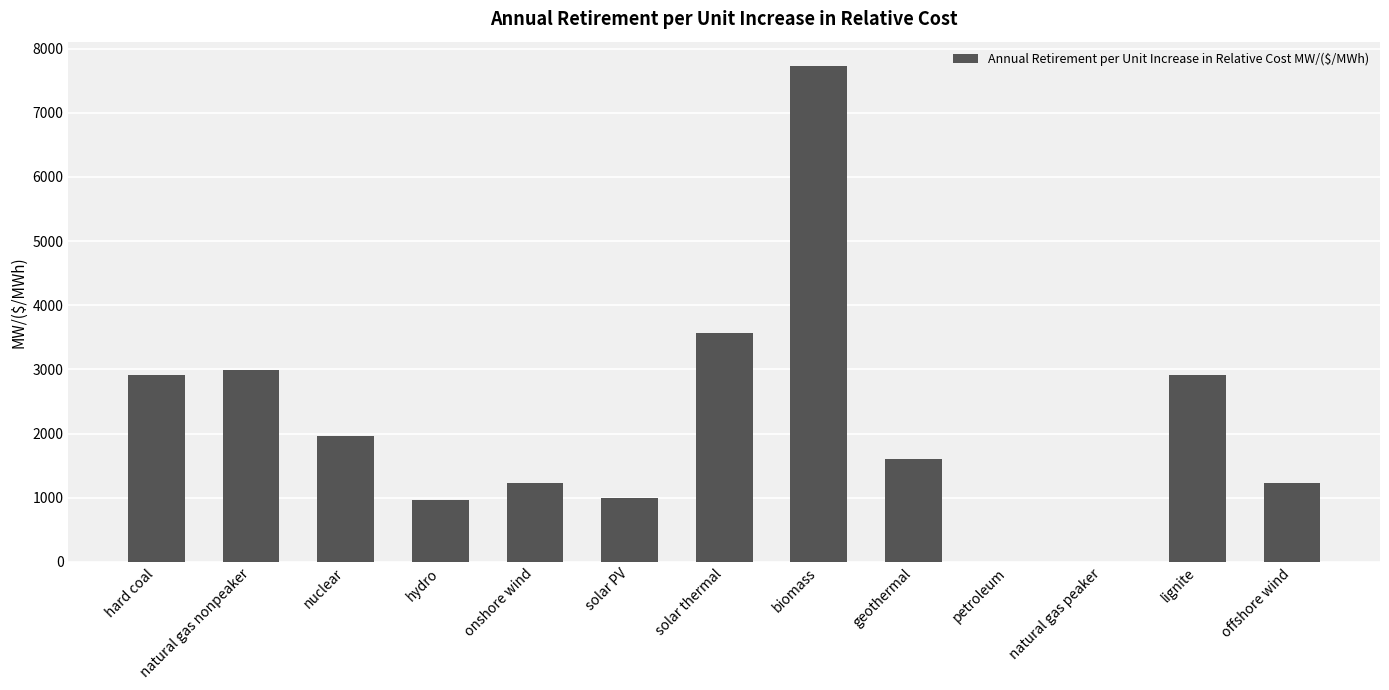

Between solar thermal and geothermal, which is larger?

solar thermal